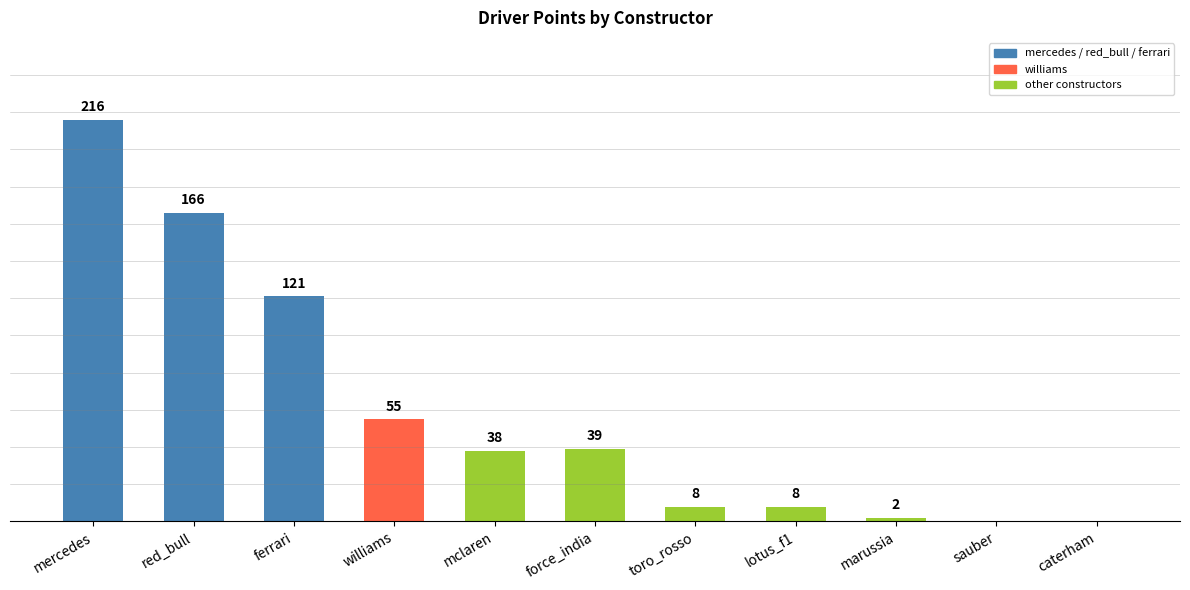

Between williams and mclaren, which is larger?

williams